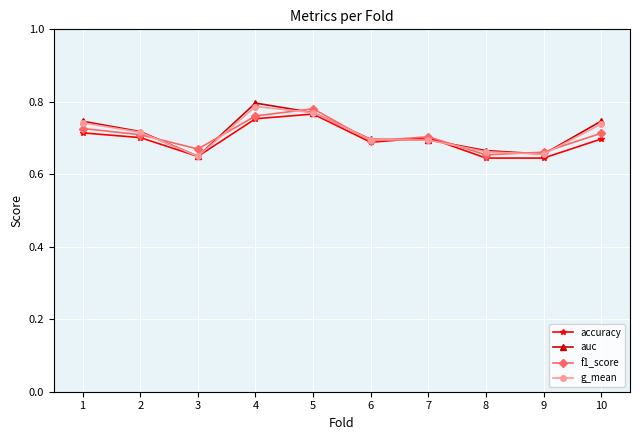

What is the difference between the second highest and second lowest values in the auc series?

0.1